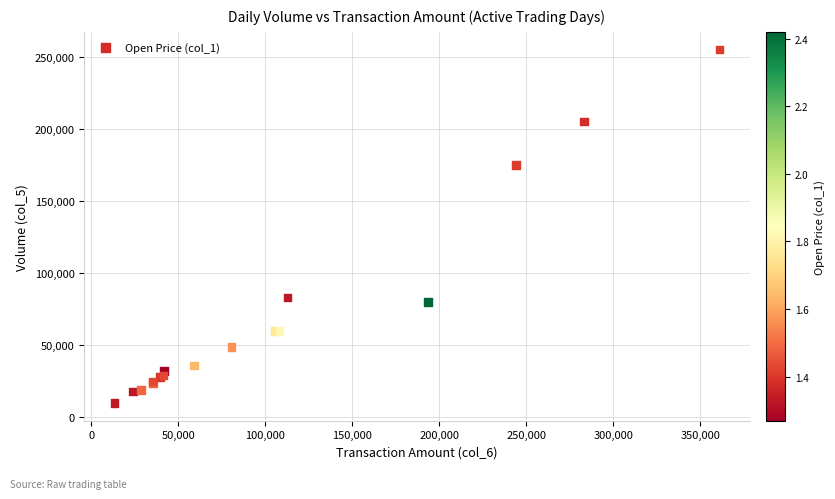

What Y value in the scatter plot is closest to 132500?

175000